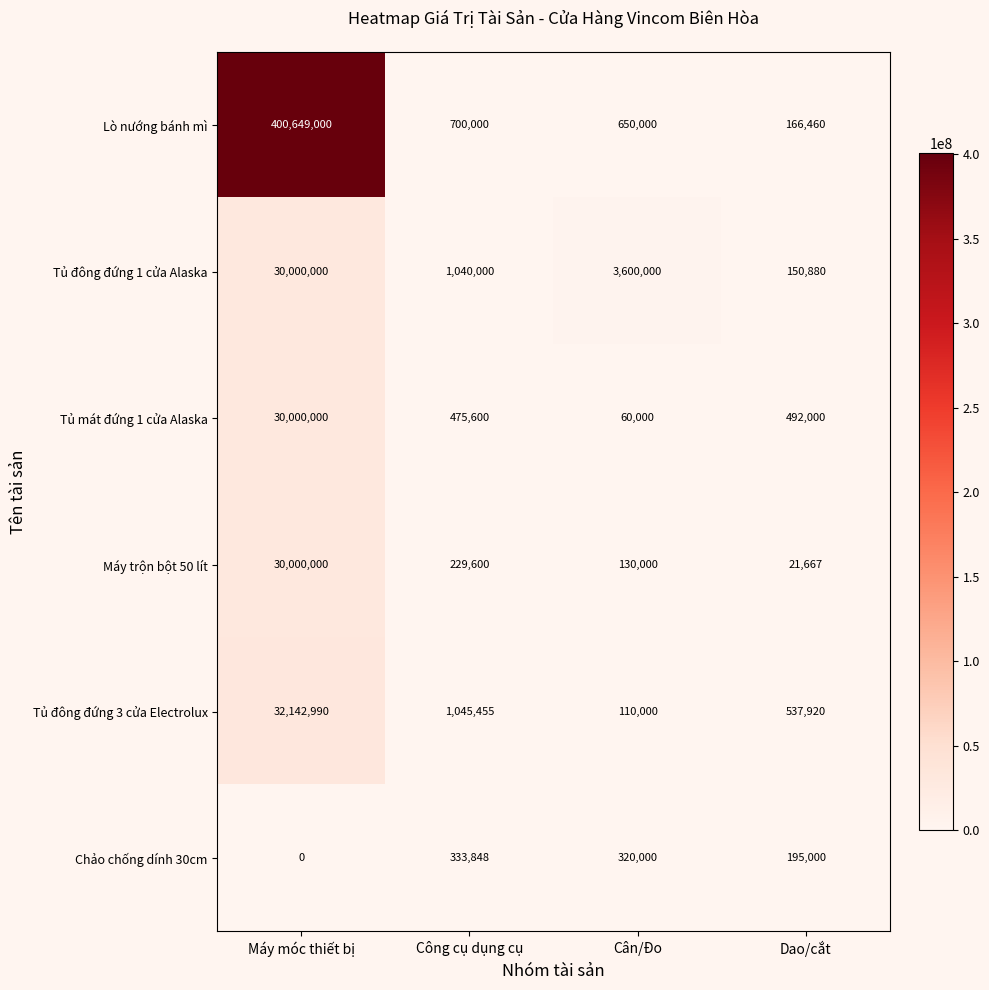

Which series has the largest range (max minus min)?

Lò nướng bánh mì